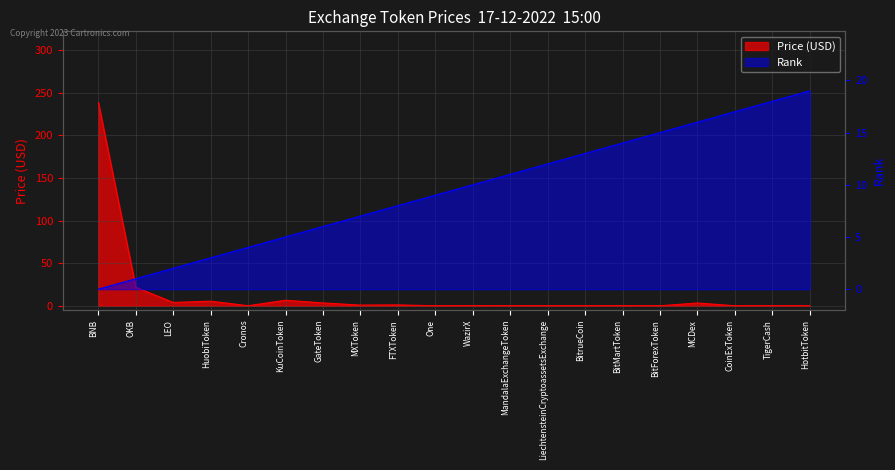

Reading left to right, transcribe all the data shown in this chart.

Price (USD): BNB=238.7	OKB=21.8	LEO=3.9	HuobiToken=5.4	Cronos=0.1	KuCoinToken=6.5	GateToken=3.3	MXToken=0.8	FTXToken=1.0	One=0.0	WazirX=0.1	MandalaExchangeToken=0.1	LiechtensteinCryptoassetsExchange=0.0	BitrueCoin=0.0	BitMartToken=0.1	BitForexToken=0.0	MCDex=3.3	CoinExToken=0.0	TigerCash=0.0	HotbitToken=0.0
Rank: BNB=0.0	OKB=1.0	LEO=2.0	HuobiToken=3.0	Cronos=4.0	KuCoinToken=5.0	GateToken=6.0	MXToken=7.0	FTXToken=8.0	One=9.0	WazirX=10.0	MandalaExchangeToken=11.0	LiechtensteinCryptoassetsExchange=12.0	BitrueCoin=13.0	BitMartToken=14.0	BitForexToken=15.0	MCDex=16.0	CoinExToken=17.0	TigerCash=18.0	HotbitToken=19.0